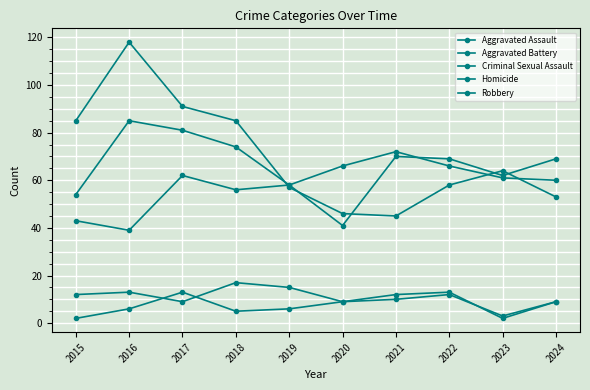

True or false: Criminal Sexual Assault and Aggravated Assault intersect in this chart.

False